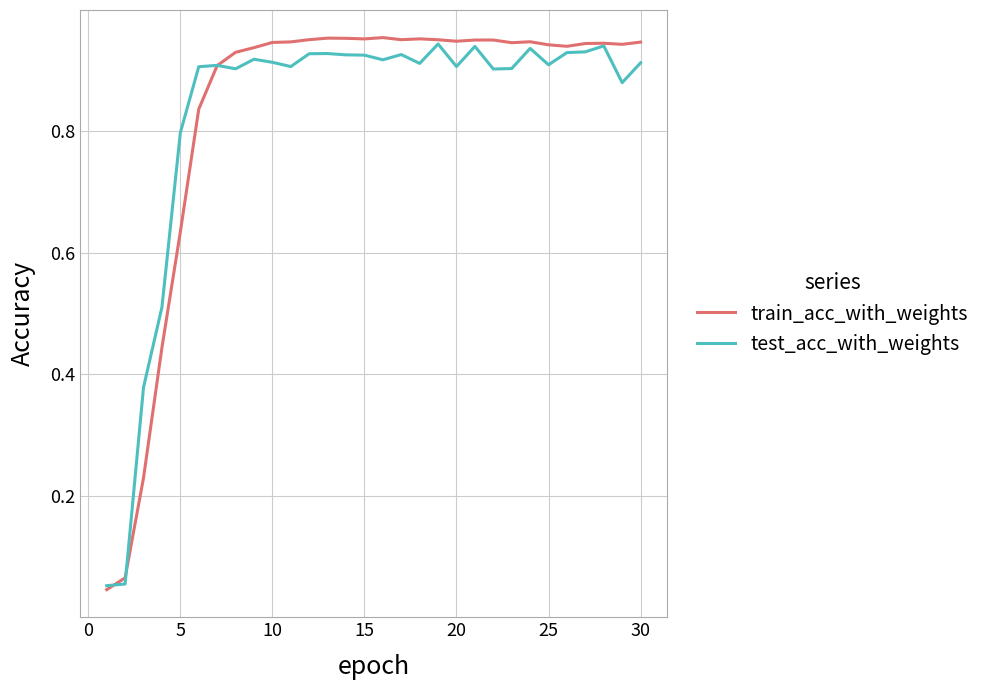

True or false: test_acc_with_weights has a value of 0.8 at 5.

True